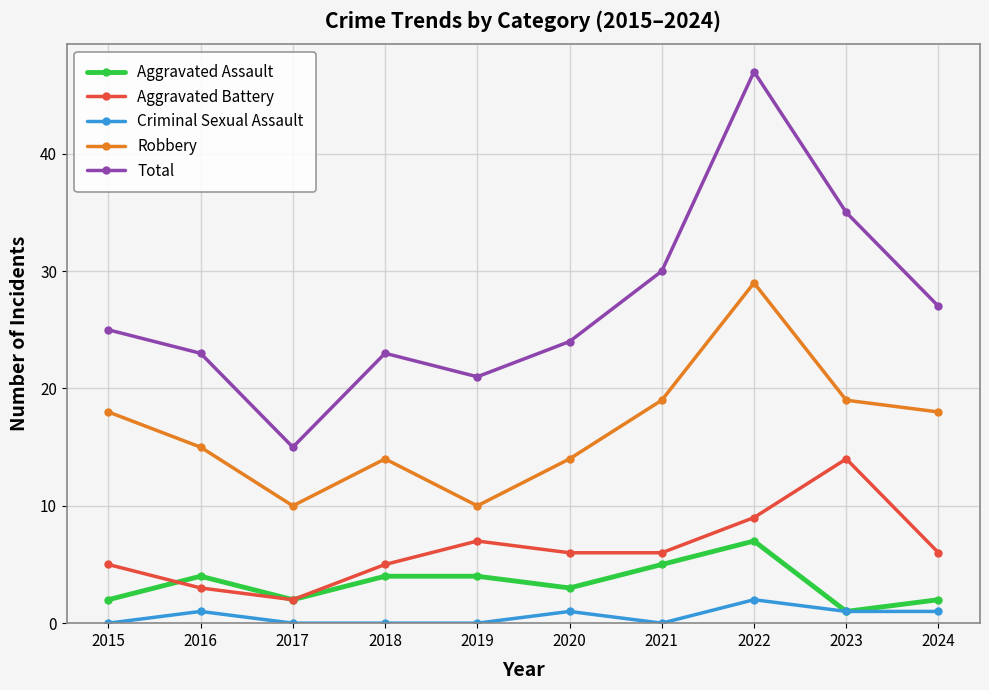

How many distinct data groups are displayed?

5